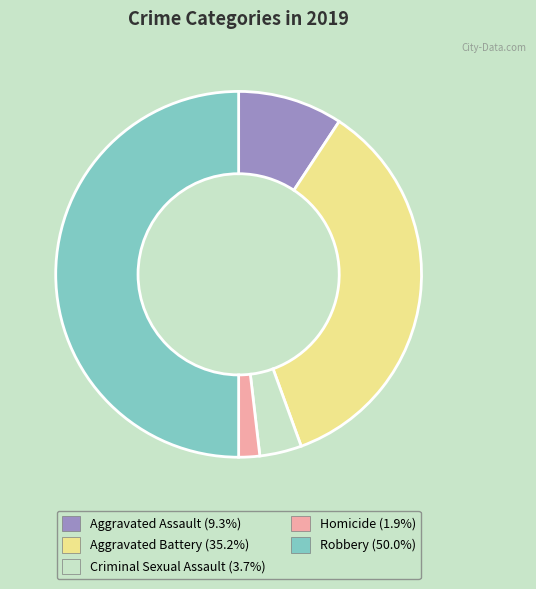

Rank the categories by value from highest to lowest.

Robbery, Aggravated Battery, Aggravated Assault, Criminal Sexual Assault, Homicide